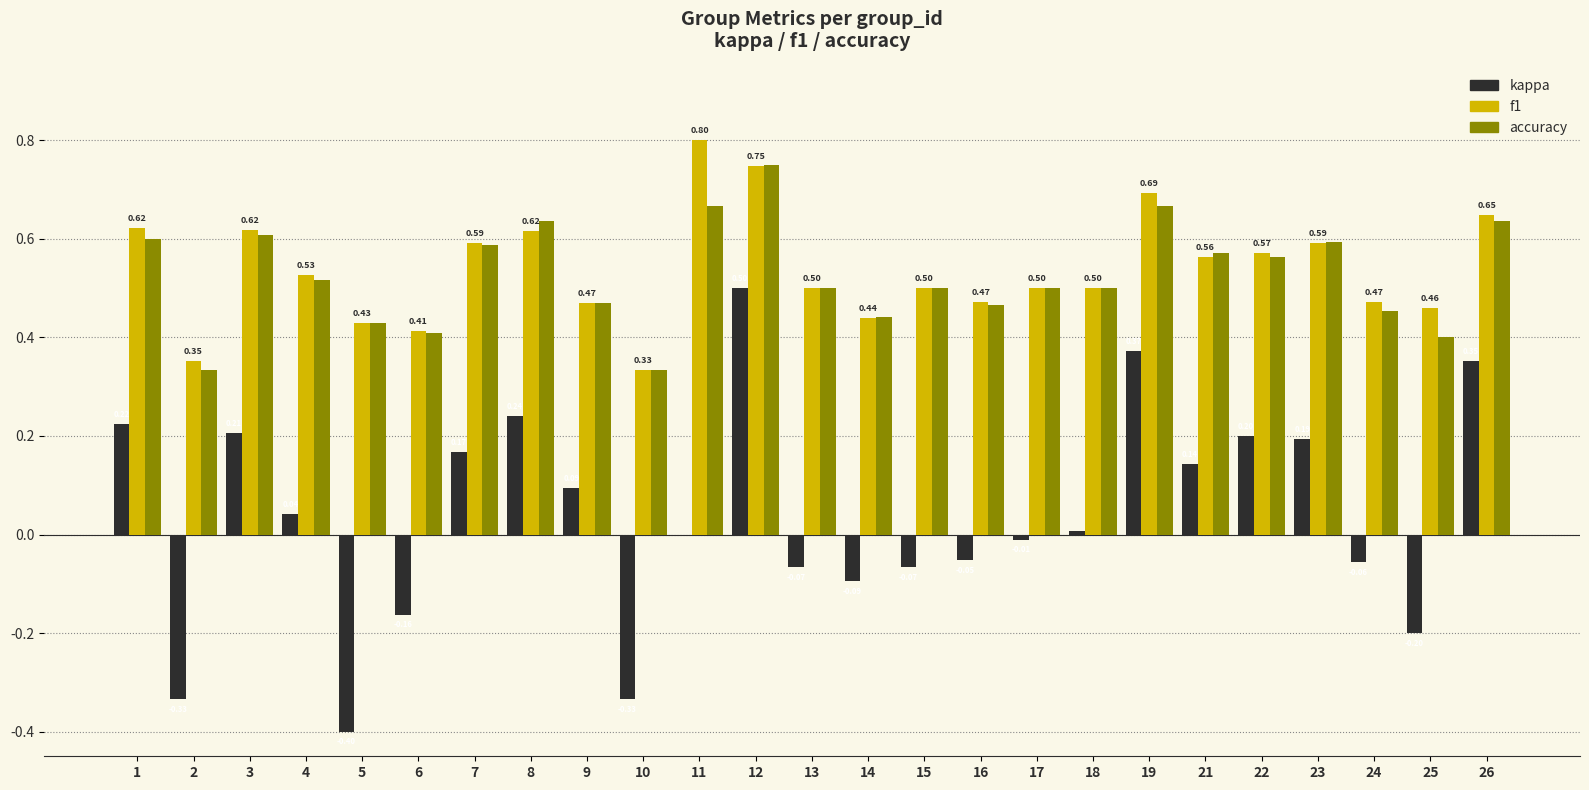

What value does the kappa series have at 3?

0.2